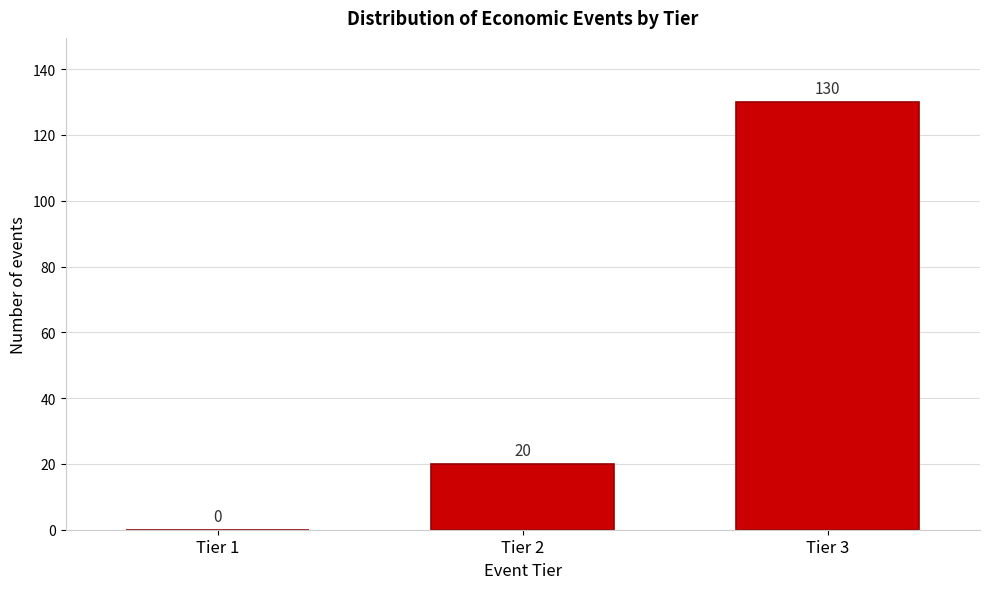

Reading left to right, extract all data points from this chart.

Tier 1=0	Tier 2=20	Tier 3=130